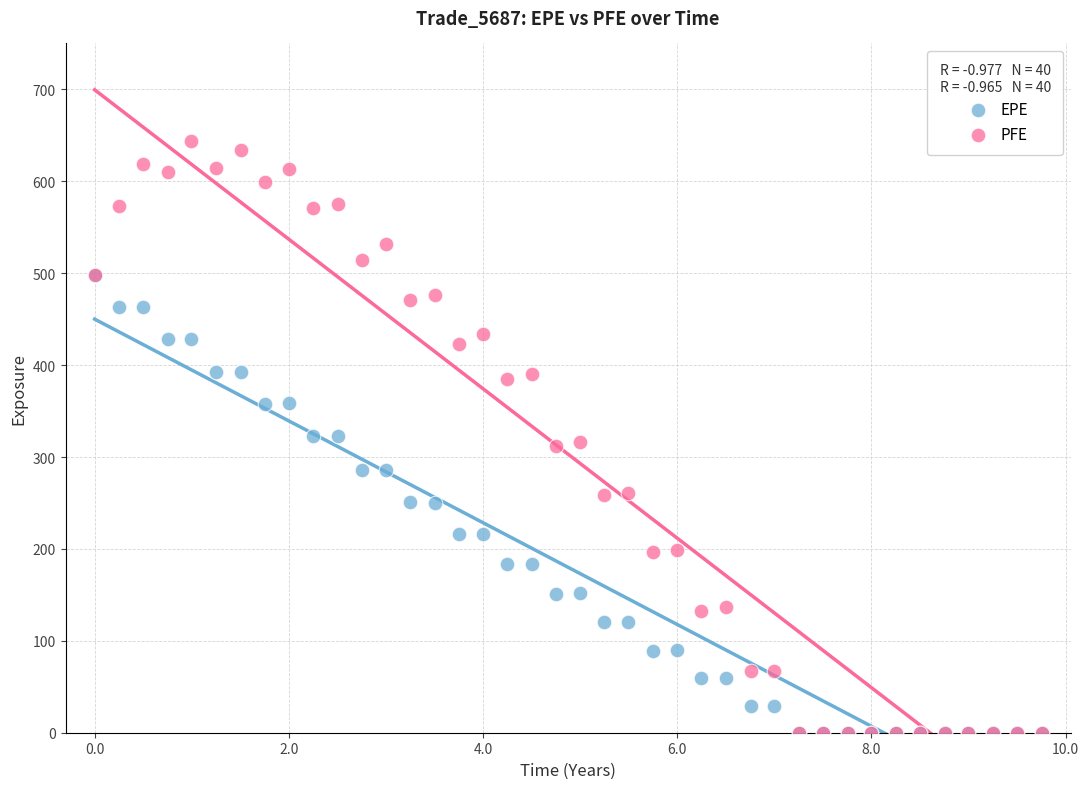

Which series contains the highest Y value?

PFE